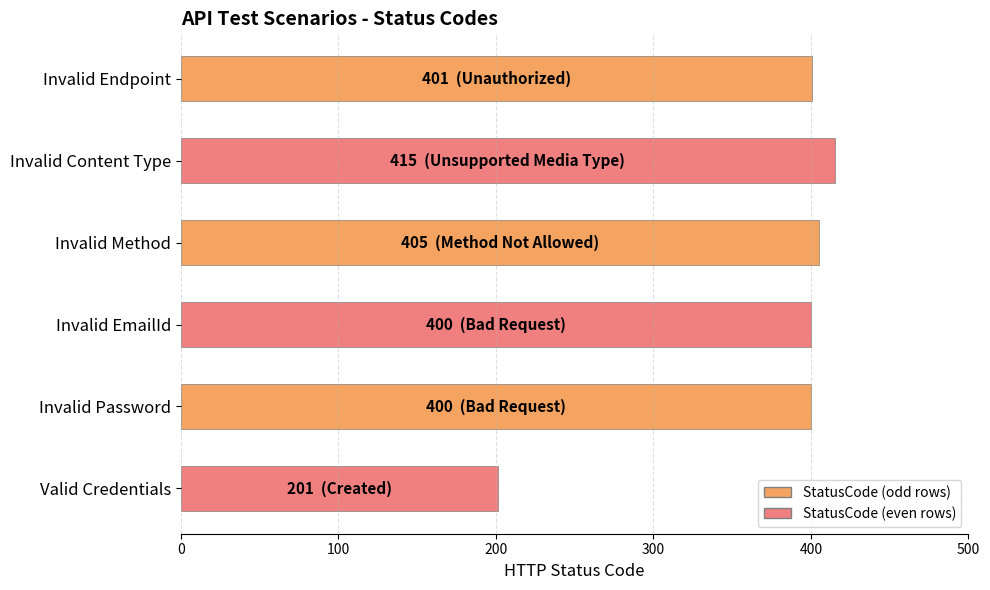

Which category has the highest value across all series?

Invalid Content Type